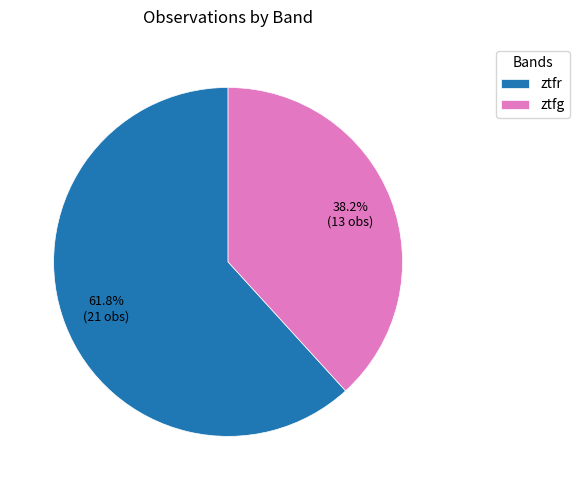

The ztfr slice represents 62% of the pie. True or false?

True